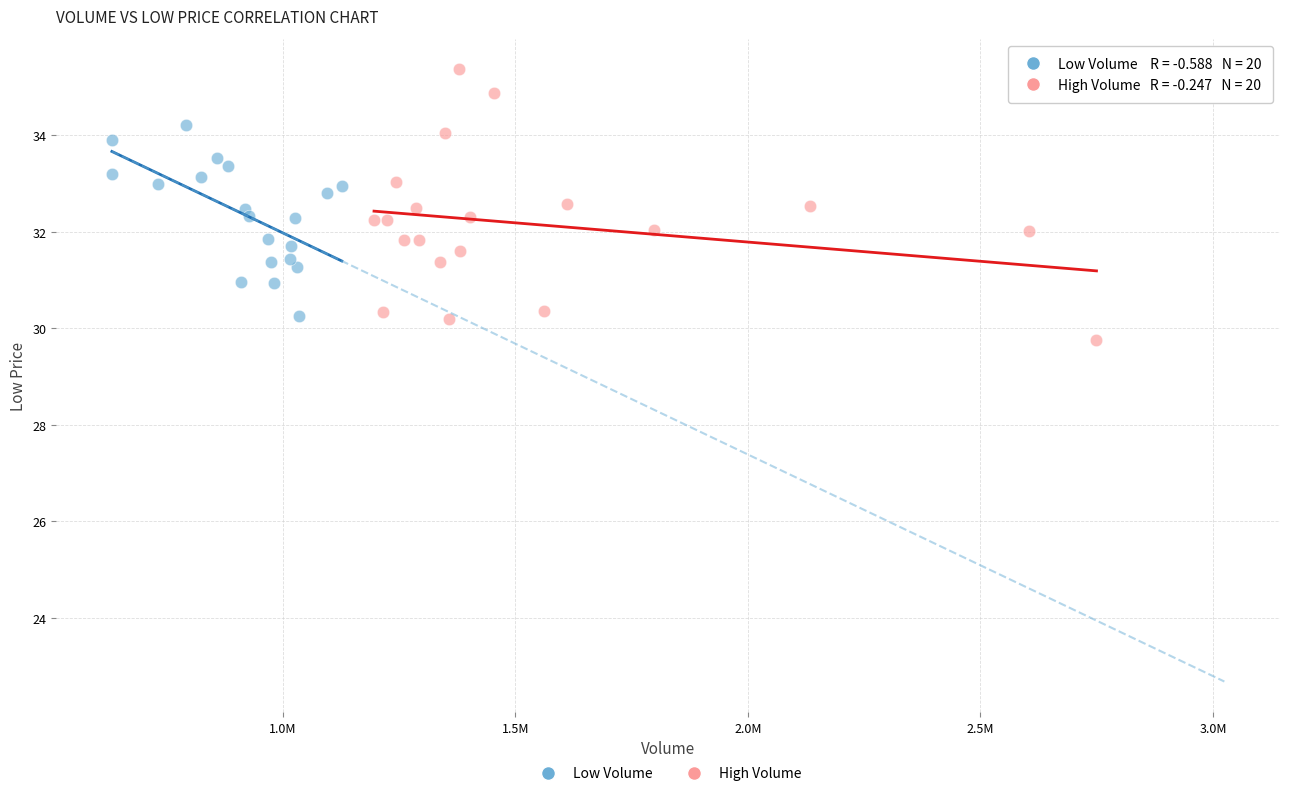

Which series has the widest spread of Y values?

High Volume